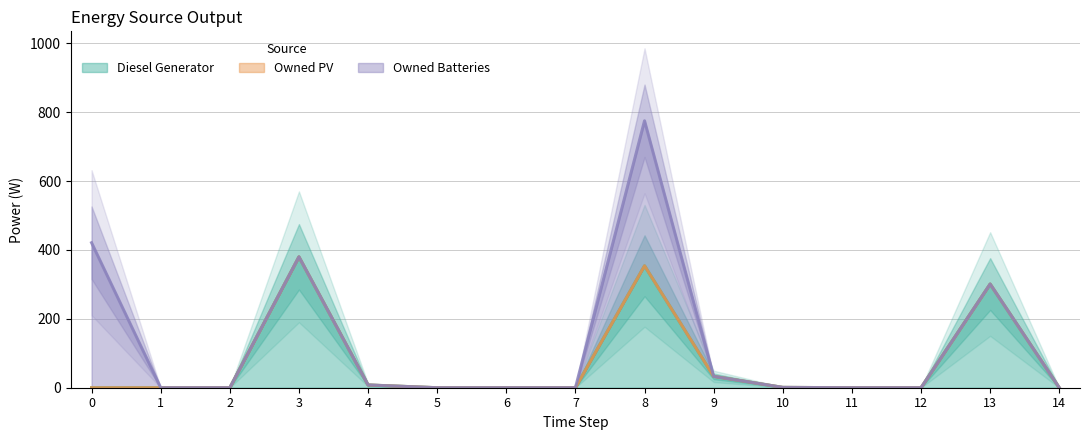

How many lines are shown in the chart?

3